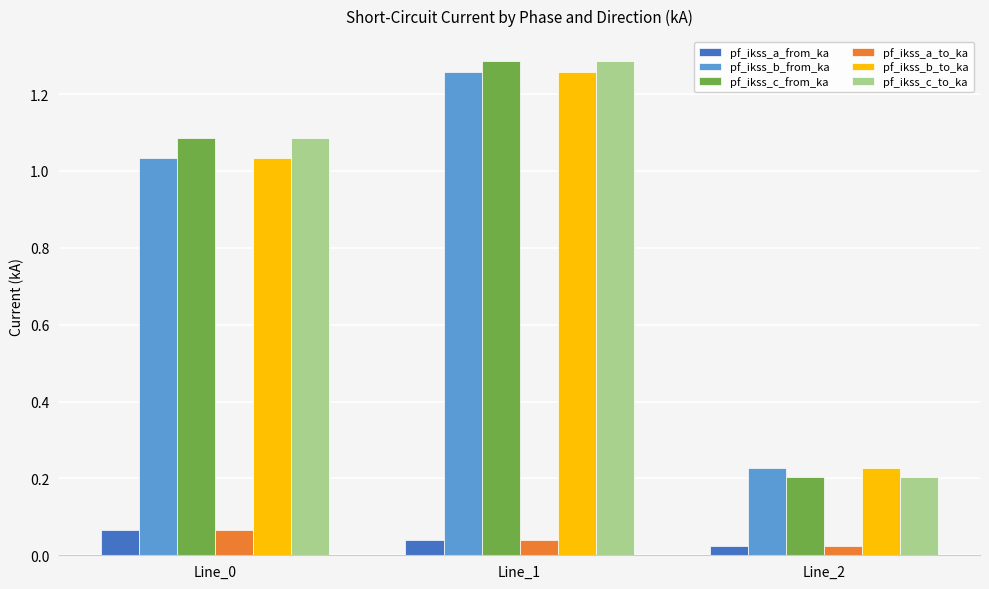

What is the sum of all pf_ikss_c_to_ka values?

2.6